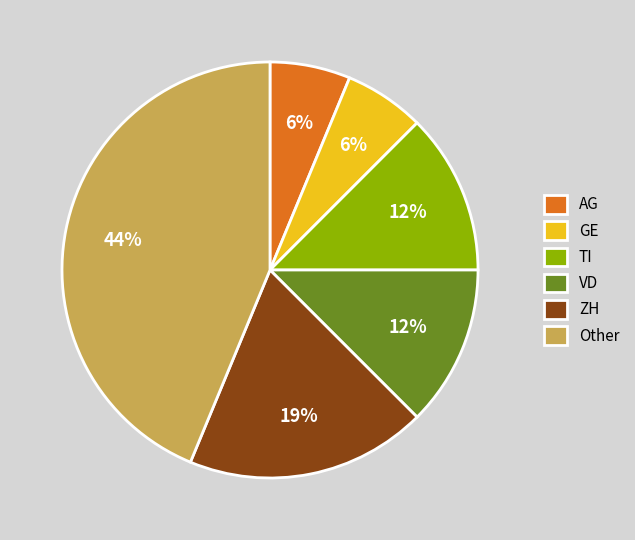

What is the largest slice in the pie chart?

Other